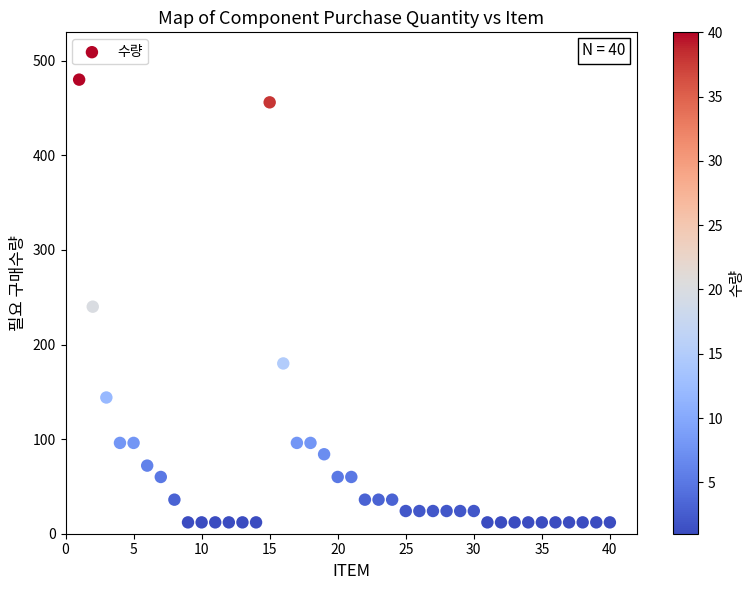

What is the range of X values (max minus min)?

39